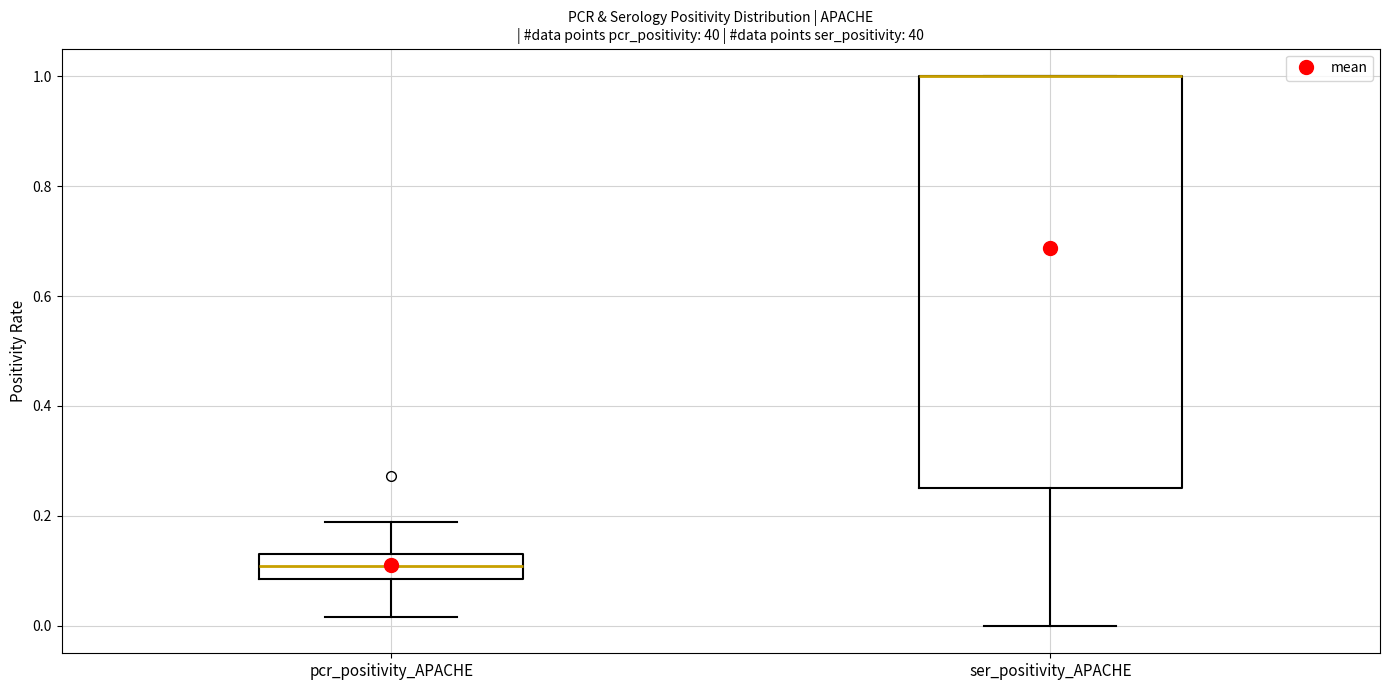

Reading left to right, read every box against the y-axis: the position of its median line, the range the box covers, and the ends of its whiskers. The values are not printed on the chart, so give them approximately, as read against the axis.

pcr_positivity_APACHE: median 0.10, box 0.08 to 0.14, whiskers 0.02 to 0.18
ser_positivity_APACHE: median 1.00 (drawn on the box's upper edge), box 0.26 to 1.00, whiskers 0.00 to 1.00